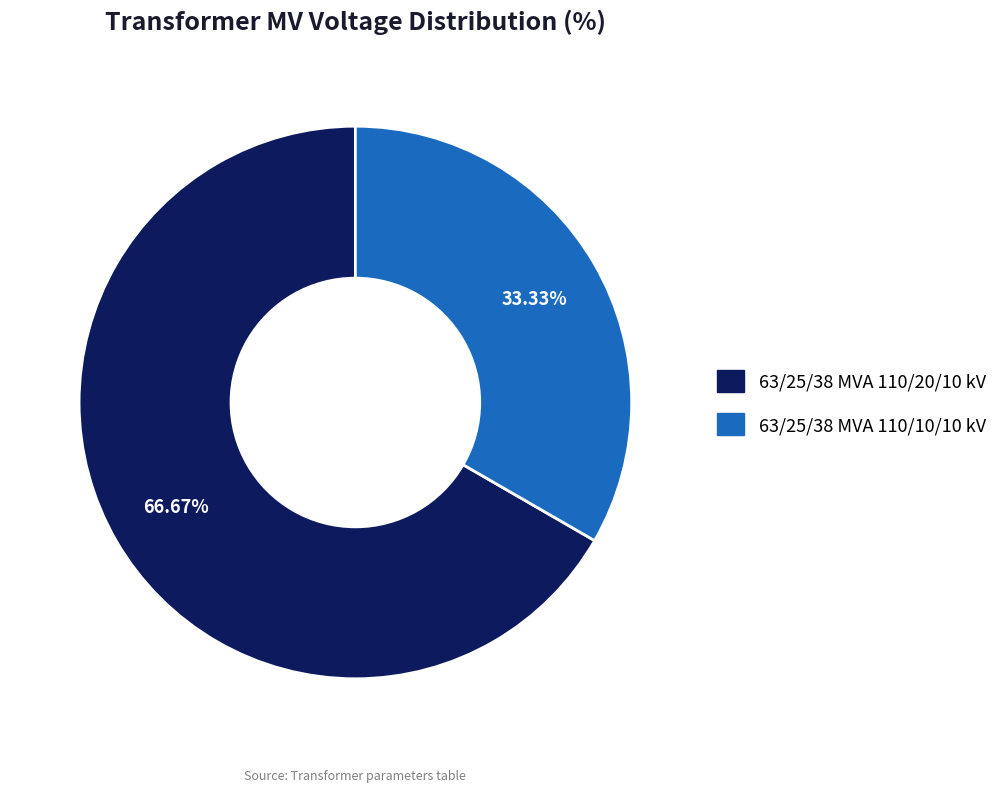

Rank the categories by value from lowest to highest.

63/25/38 MVA 110/10/10 kV, 63/25/38 MVA 110/20/10 kV